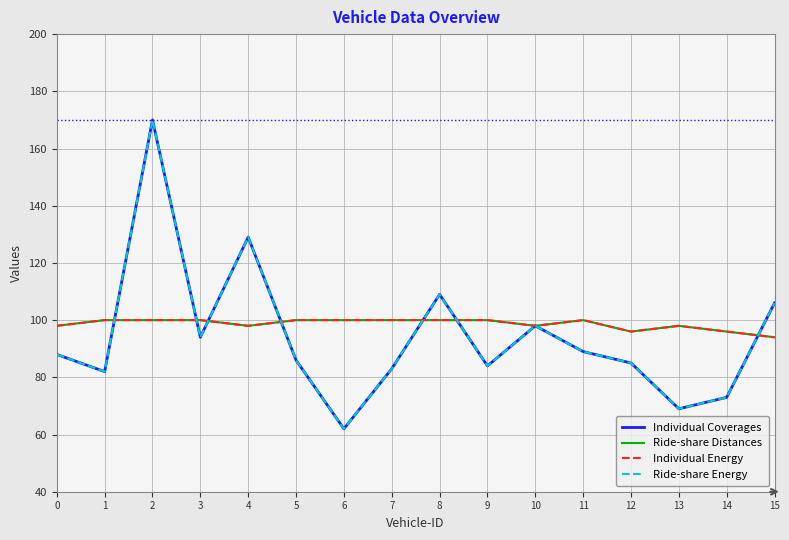

Is this an area chart (filled region under the line)?

No